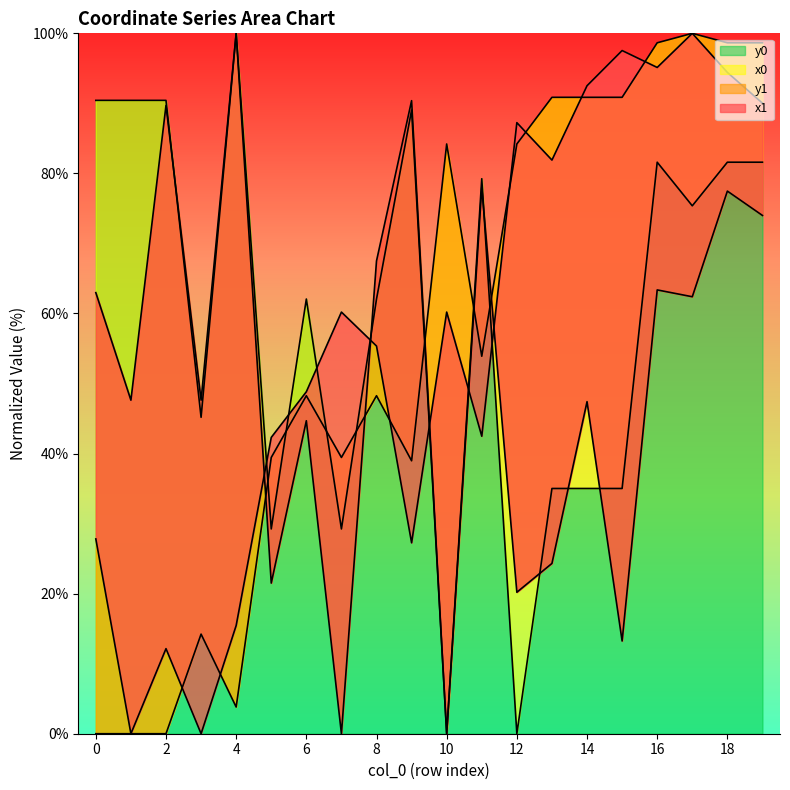

Where is the first local maximum for x1?

2